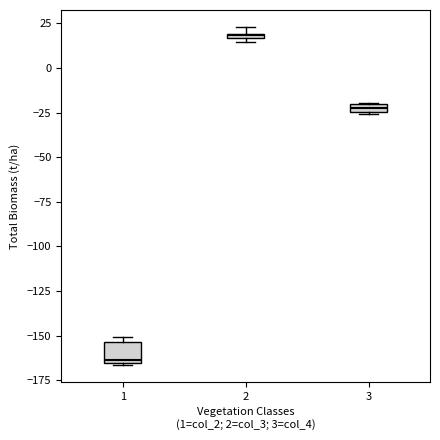

Where is the upper edge of the box at x = 3 on the y-axis? The values are not printed on the chart, so give them approximately, as read against the axis.

-20